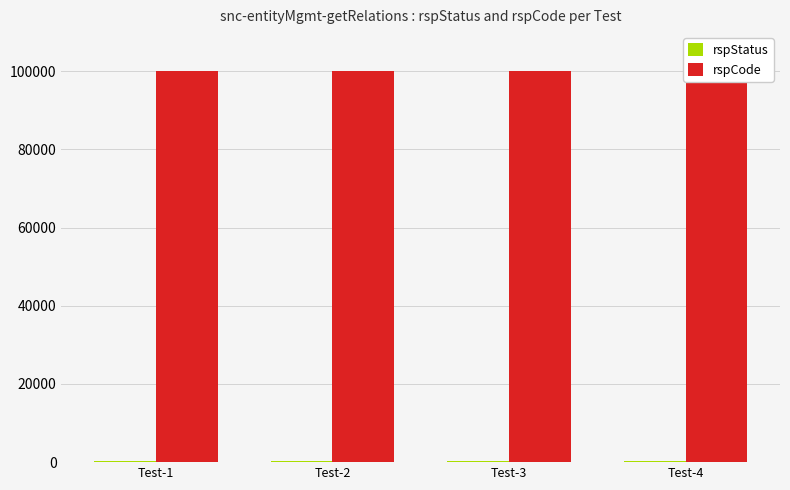

List the series in order of their peak value, lowest first.

rspStatus, rspCode